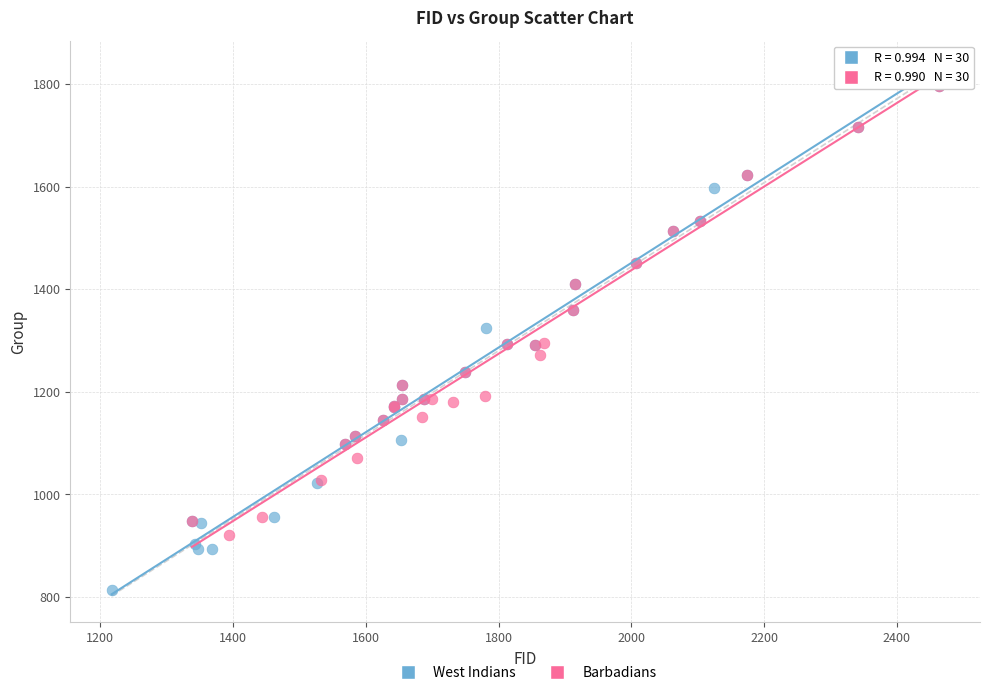

Which series contains the lowest Y value?

West Indians